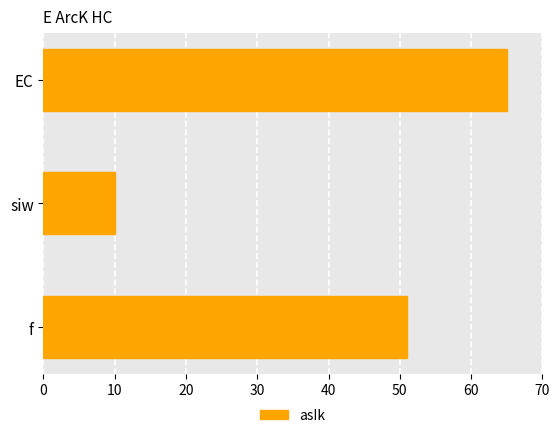

List the labels in order of value, largest first.

EC, f, siw